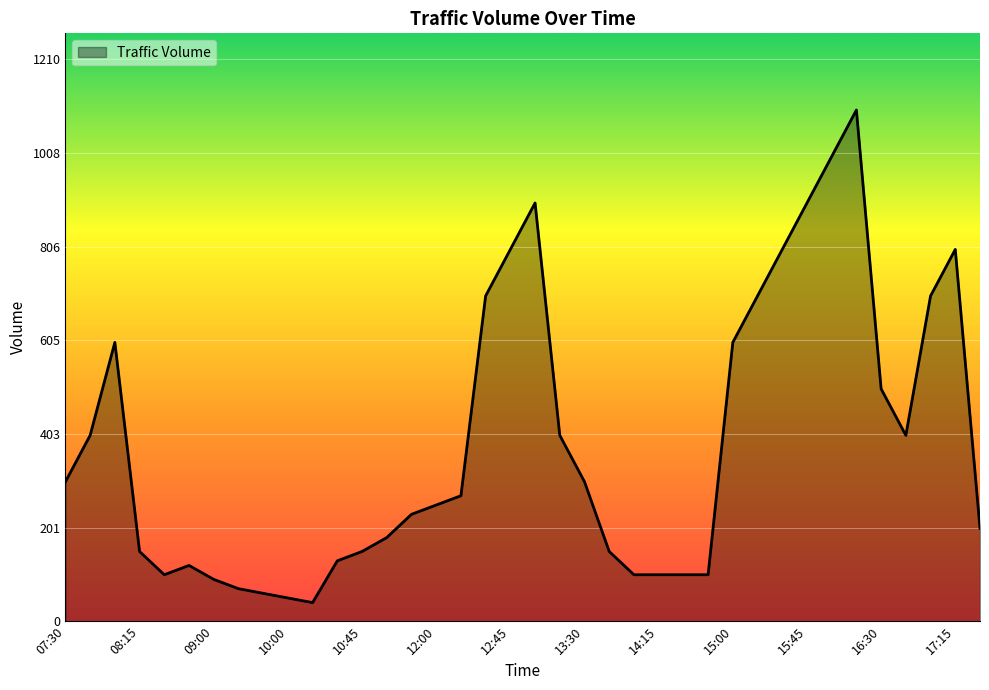

What is the average value?

383